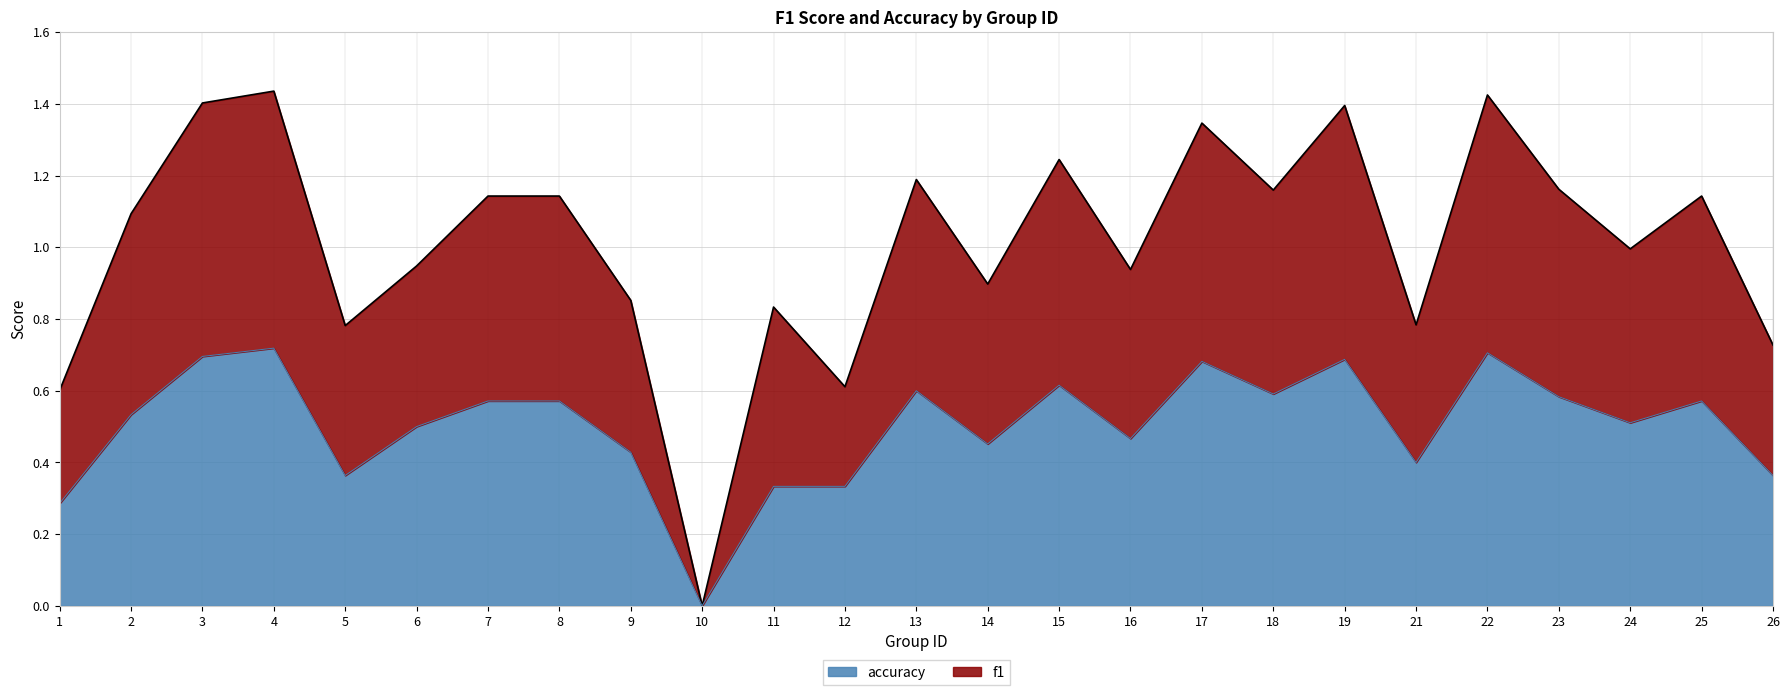

How many data points does each series have?

25